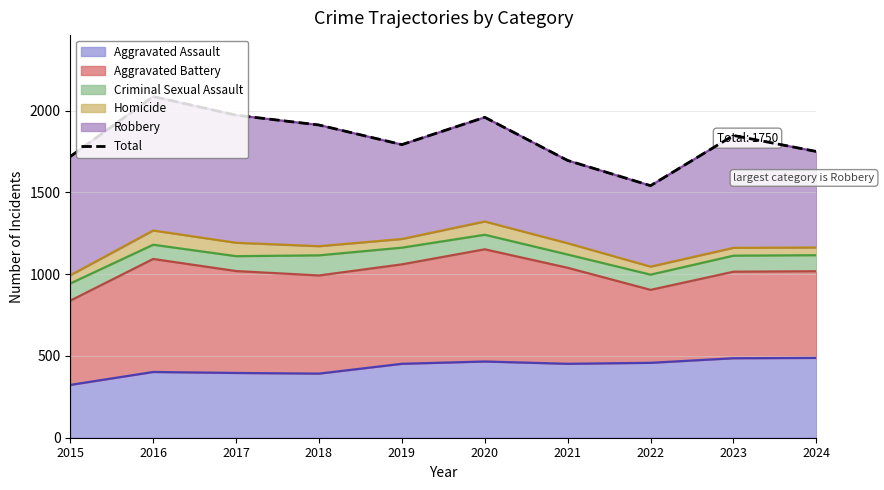

At which label does Aggravated Assault reach its minimum?

2015